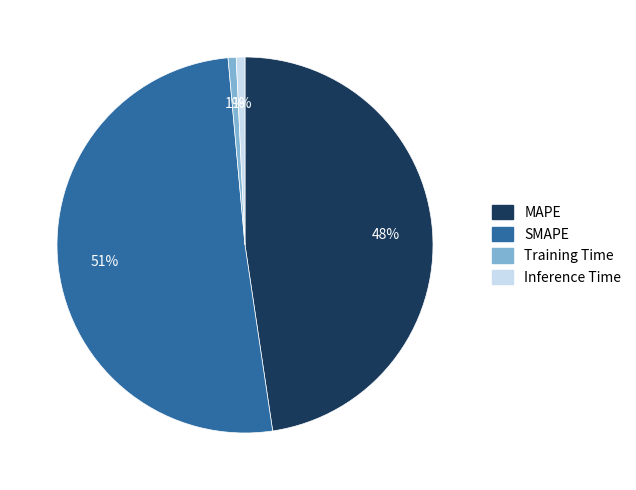

To the nearest percent, what portion does Training Time represent?

1%